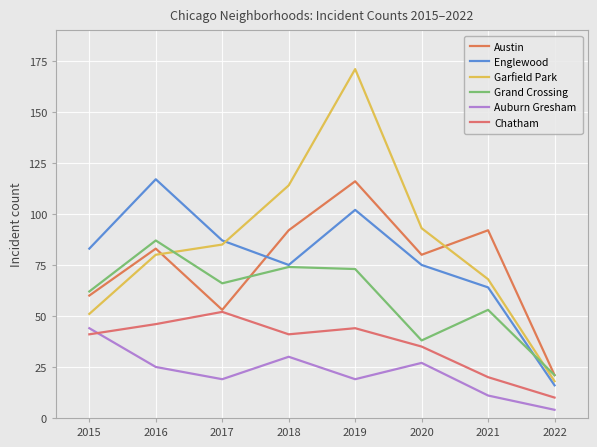

How many categories are shown in the chart?

8